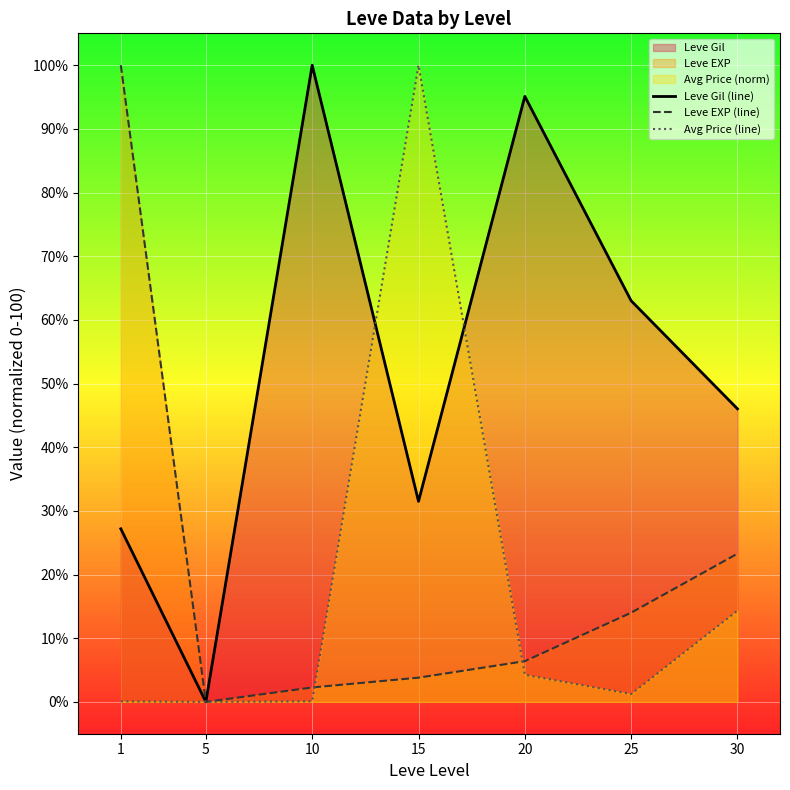

What is the value of the Leve EXP (line) point at the 6th from the left?

14.0